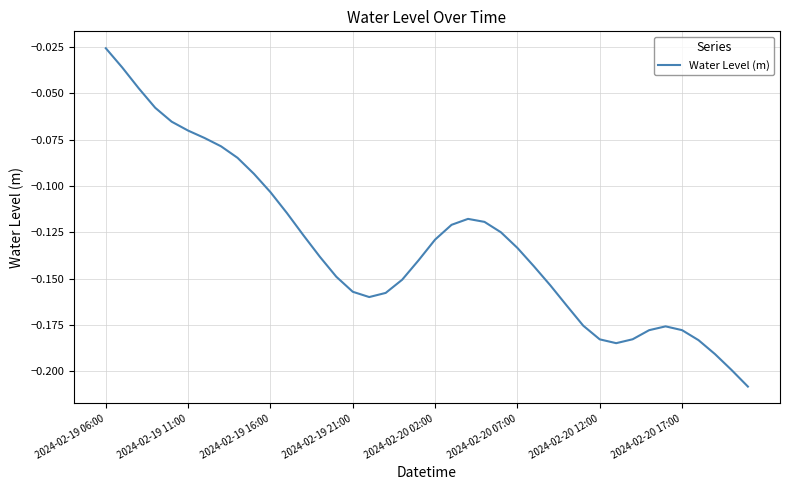

How many lines are shown in the chart?

1